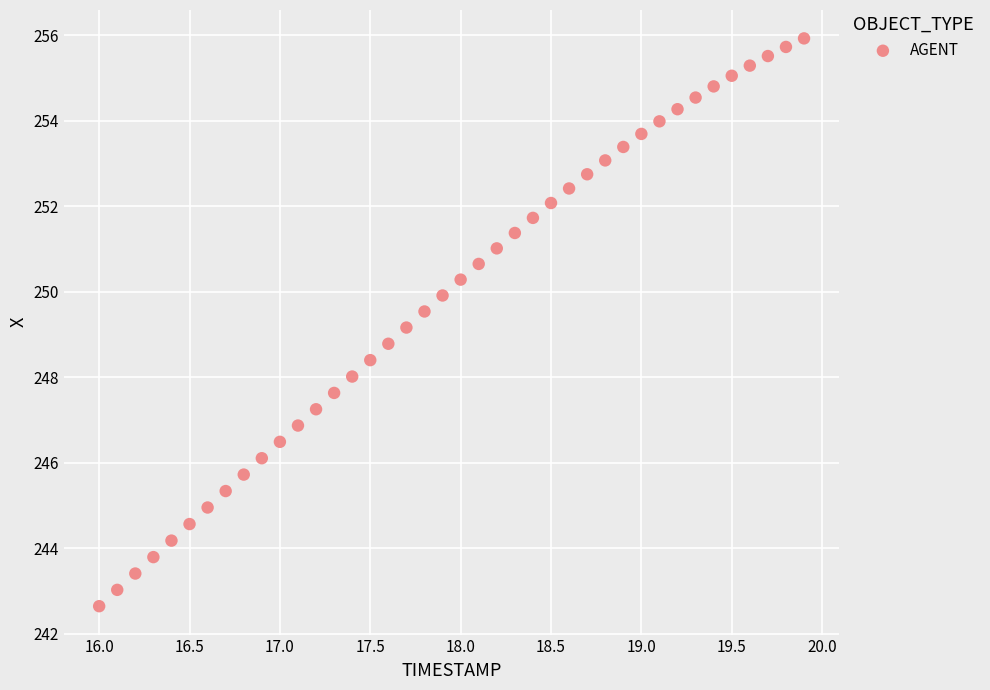

What is the range of Y values (max minus min)?

13.3